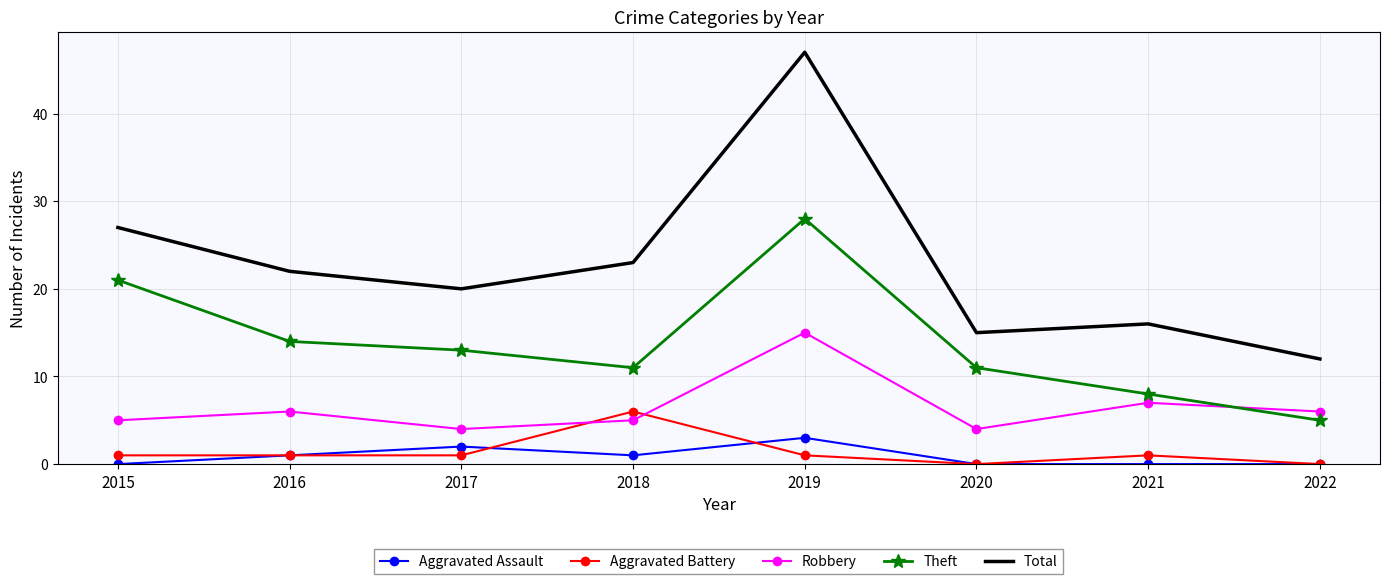

Which category has the highest value in the Theft series?

2019